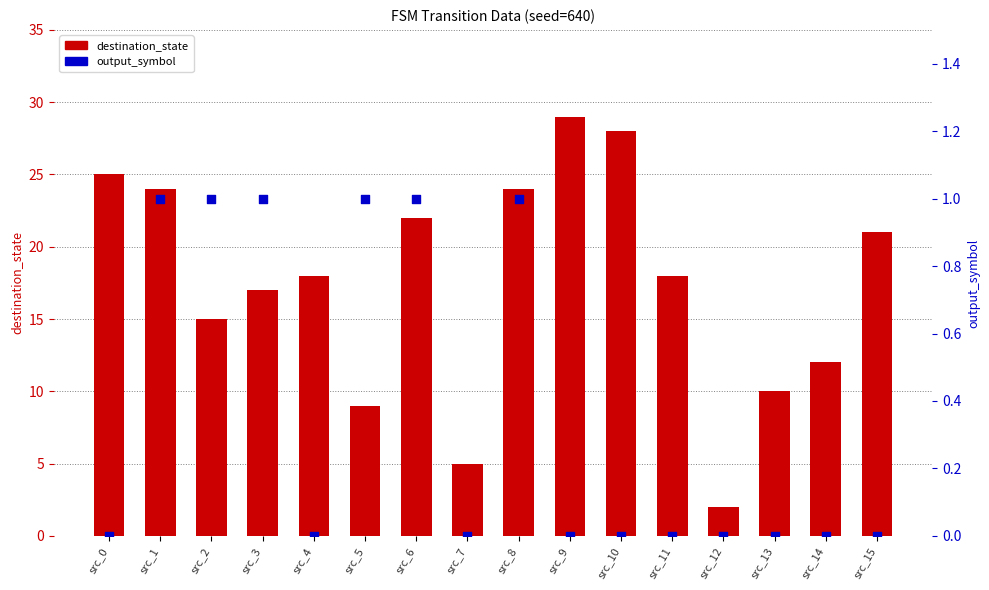

At how many categories does at least one series exceed 4?

15